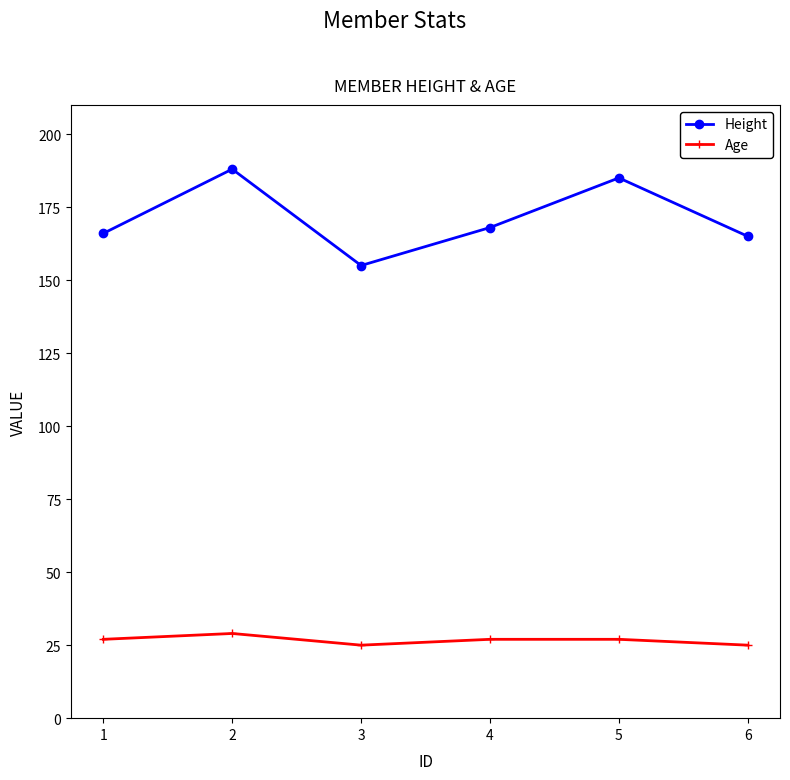

What is the minimum value shown in the chart?

25